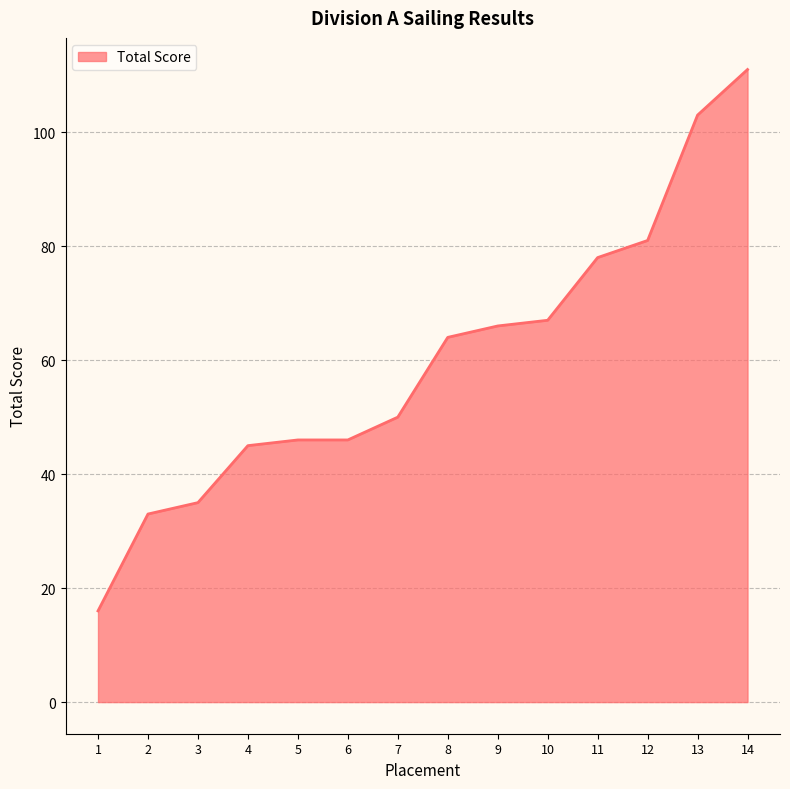

True or false: the data shows 19 at 5.

False